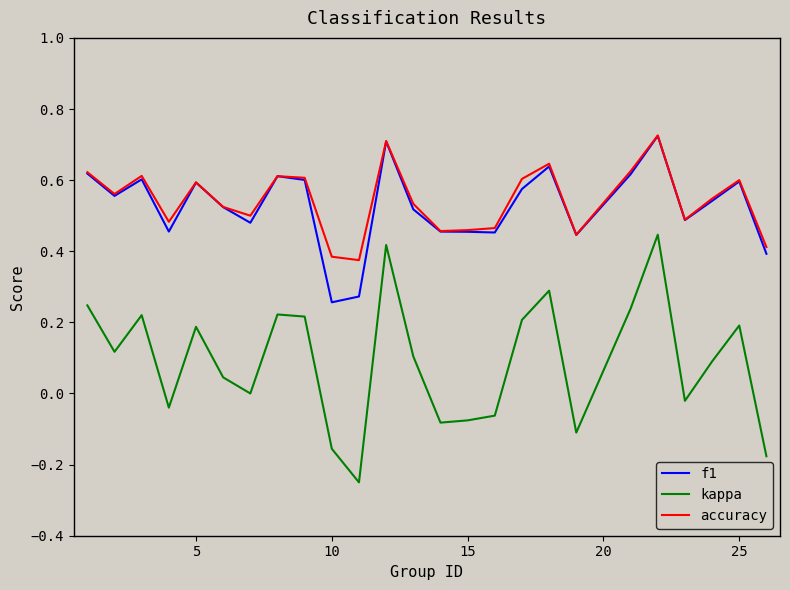

True or false: f1 and kappa intersect in this chart.

False